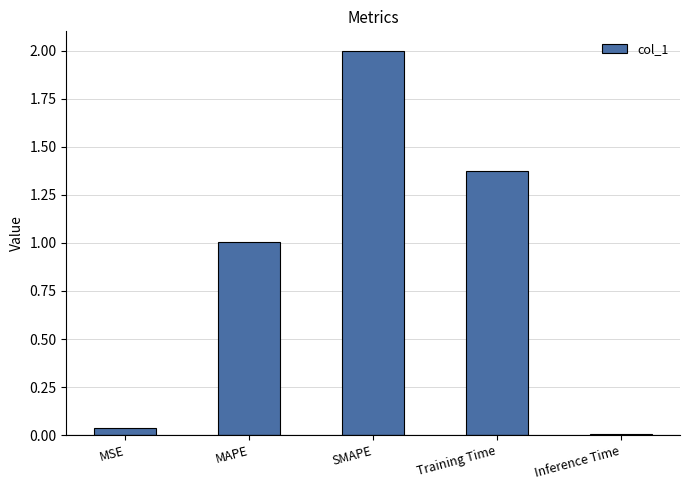

Approximately how many times larger is the value at Training Time compared to SMAPE?

0.7